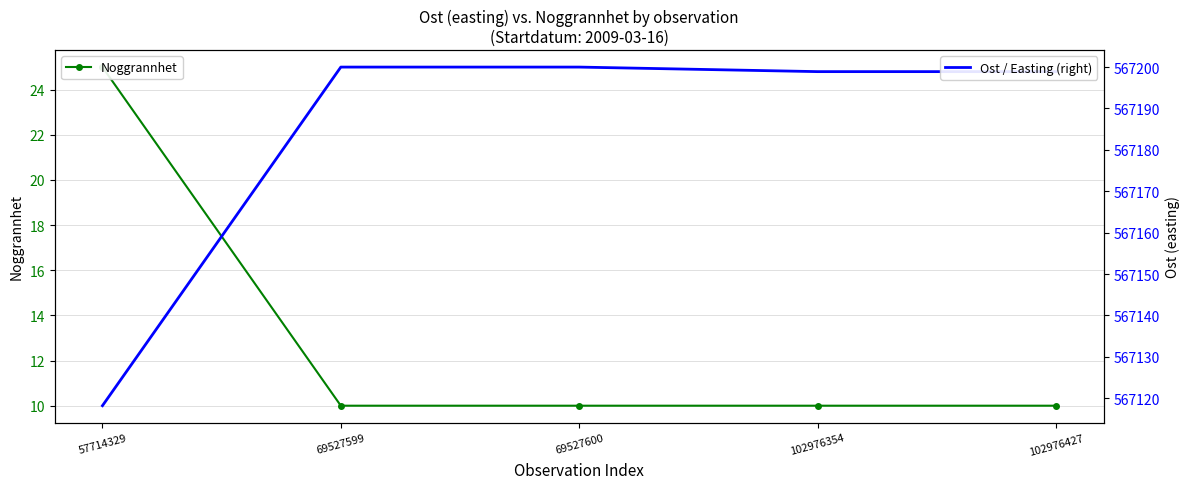

What is the minimum value for Noggrannhet?

10.0